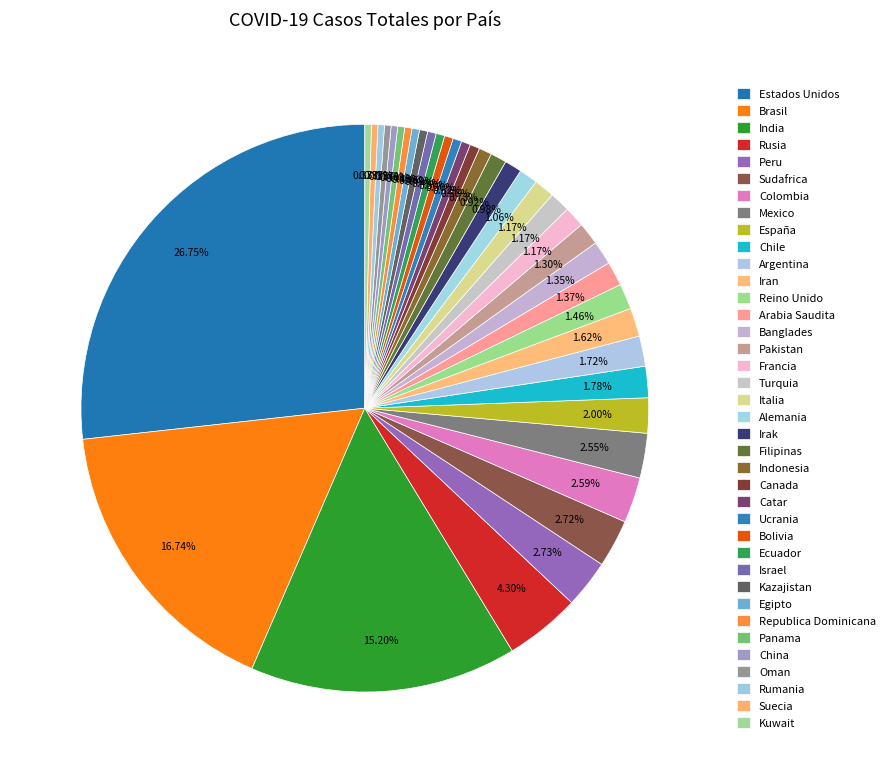

Is there any slice that represents more than half of the pie?

No